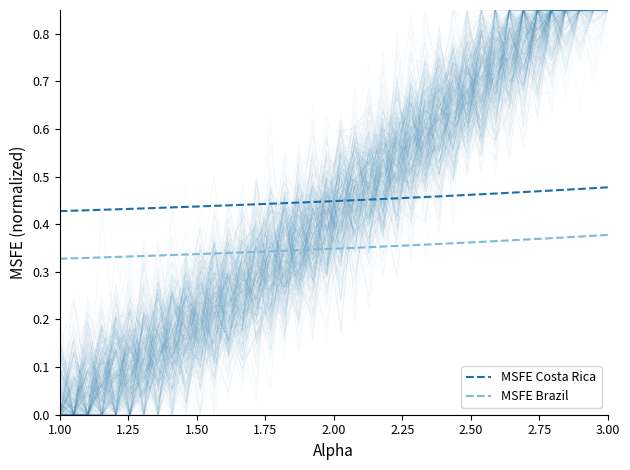

At how many categories does at least one series exceed 0?

40